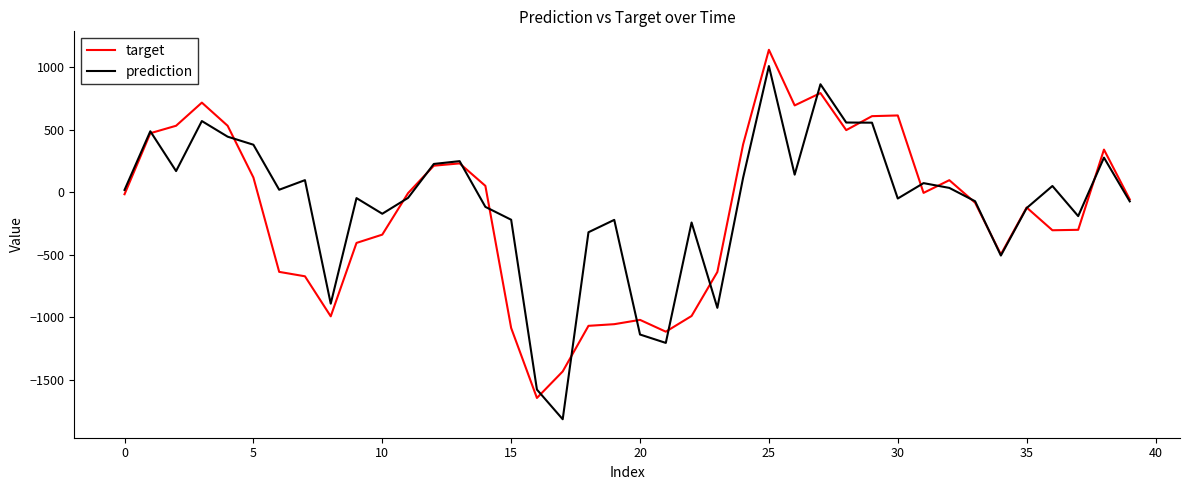

What is the lowest value of the target series?

-1647.3